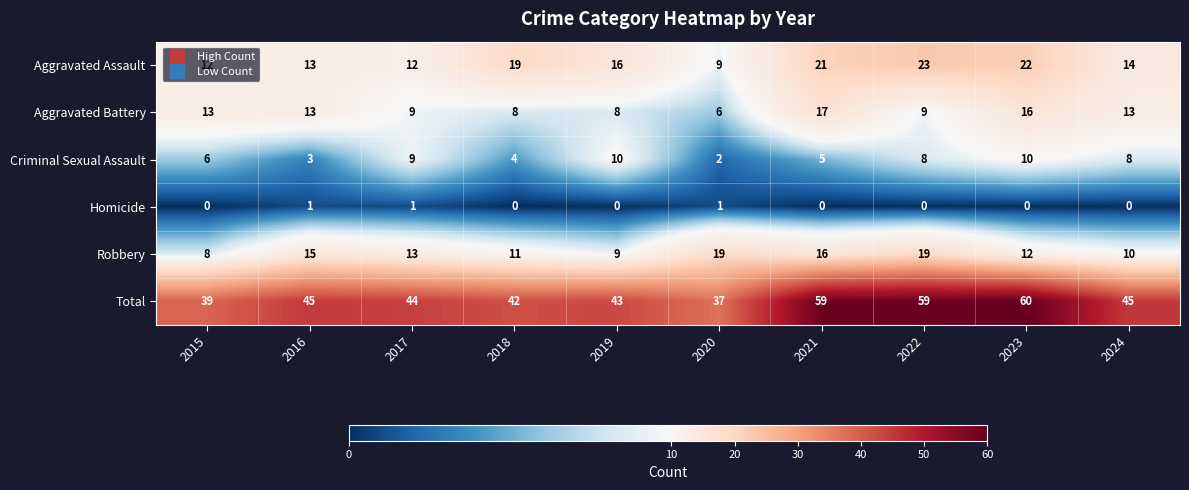

Which category has the lowest value in the Aggravated Assault series?

2020